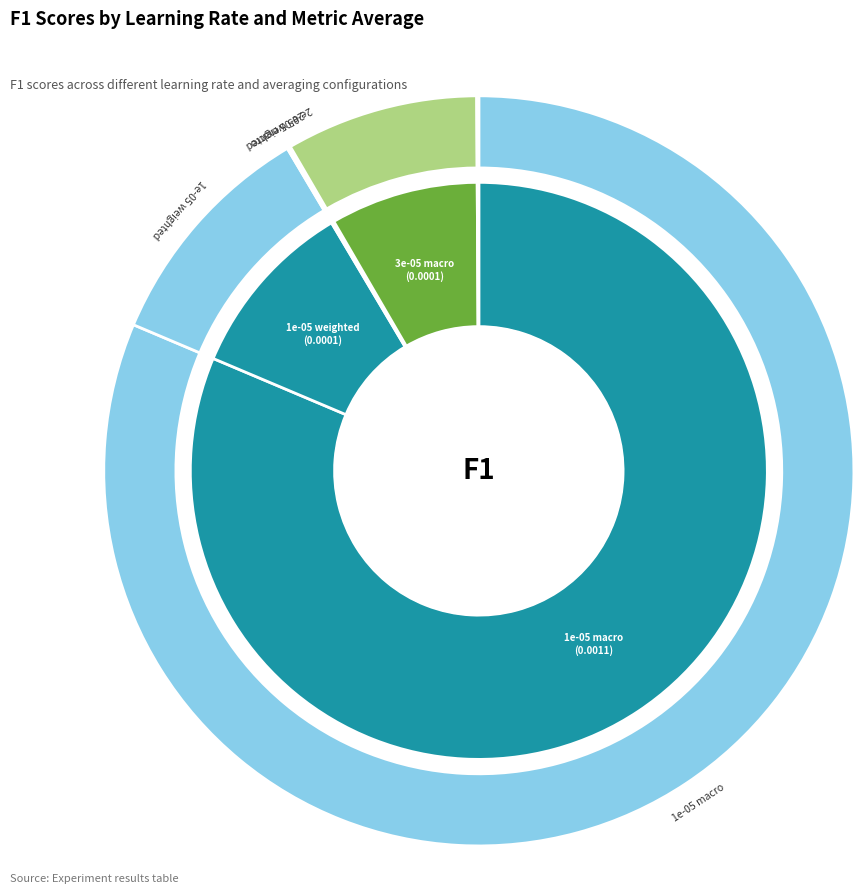

Count the number of slices in the pie.

6